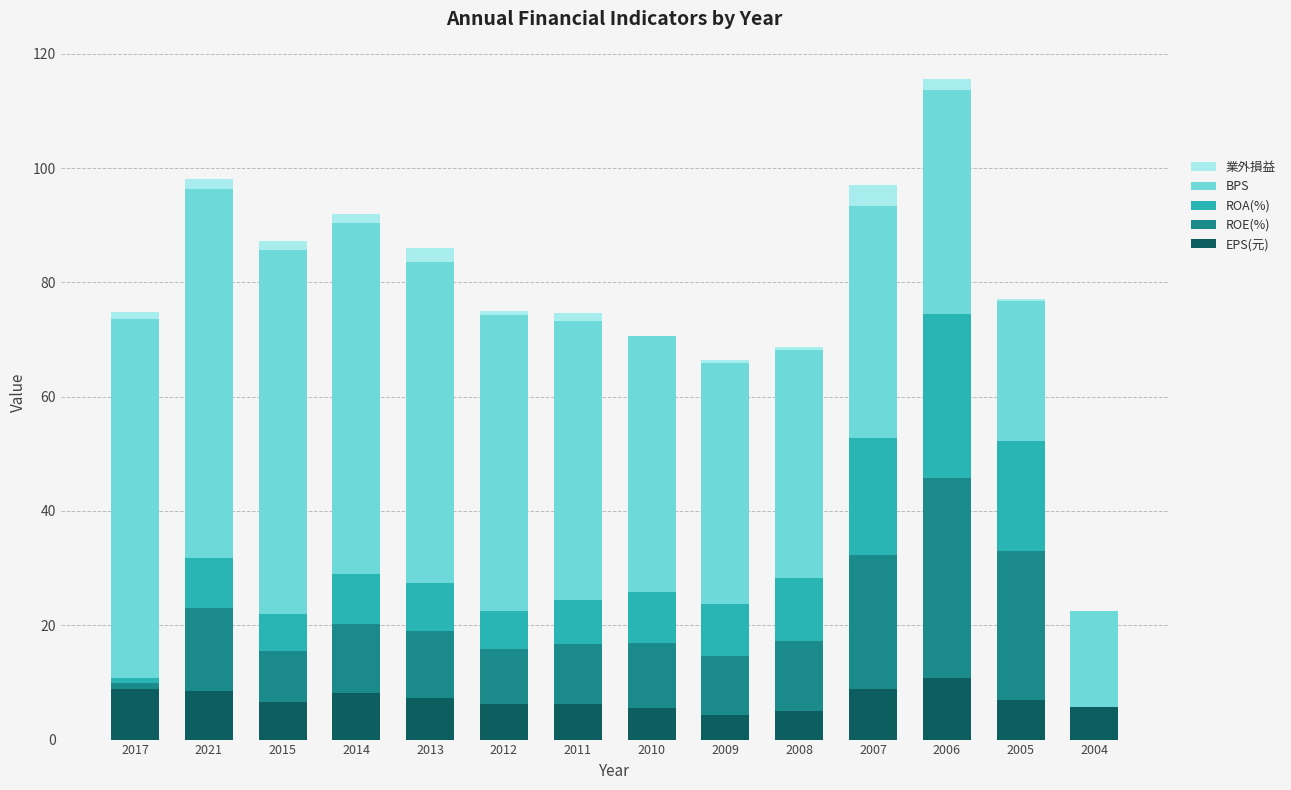

Does the chart contain stacked bars?

Yes